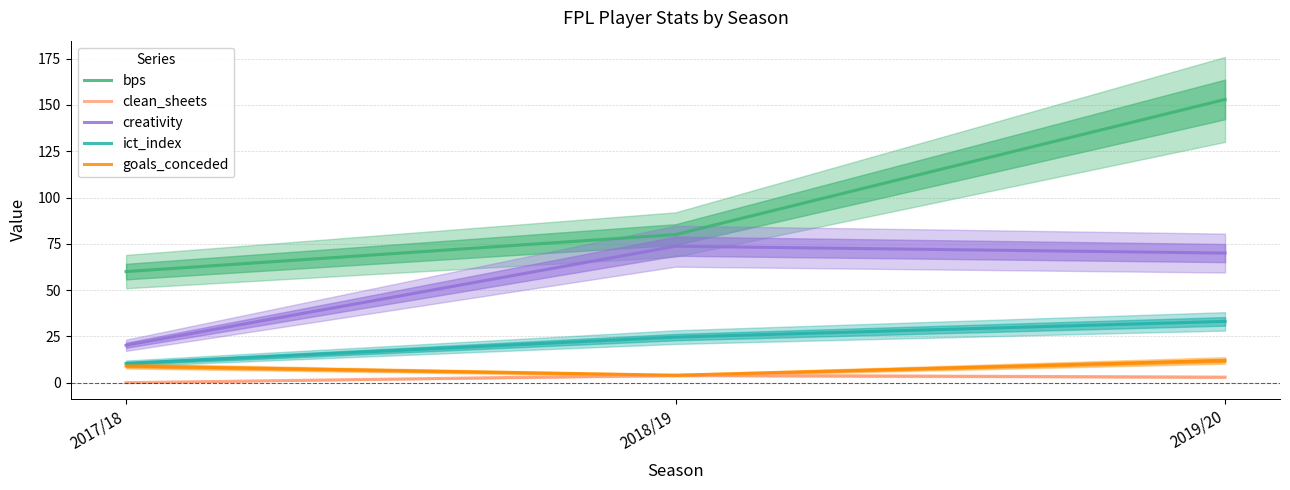

What position from the left is 2018/19?

2